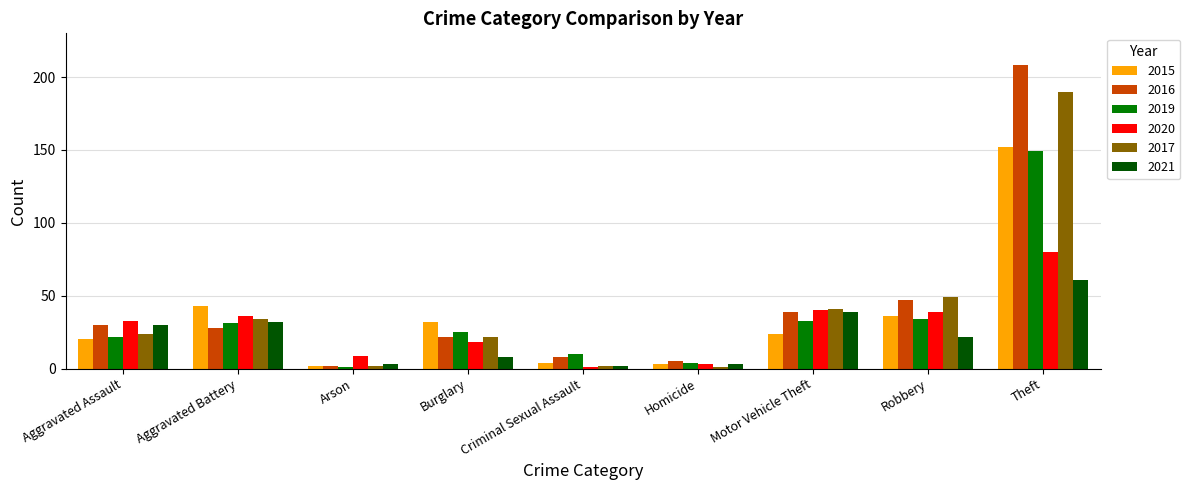

Reading right to left, transcribe all the data shown in this chart.

2015: 152	36	24	3	4	32	2	43	20
2016: 208	47	39	5	8	22	2	28	30
2019: 149	34	33	4	10	25	1	31	22
2020: 80	39	40	3	1	18	9	36	33
2017: 190	49	41	1	2	22	2	34	24
2021: 61	22	39	3	2	8	3	32	30